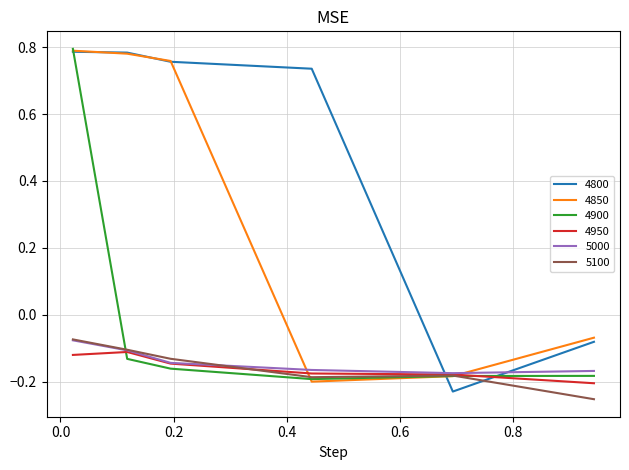

How many intersections are there between 4800 and 4950?

2